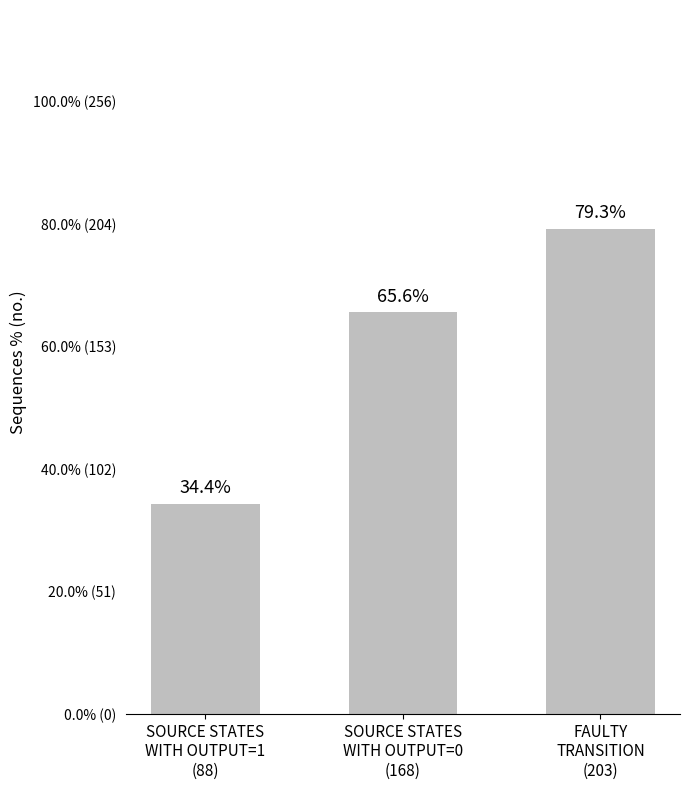

Are the bars horizontal?

No